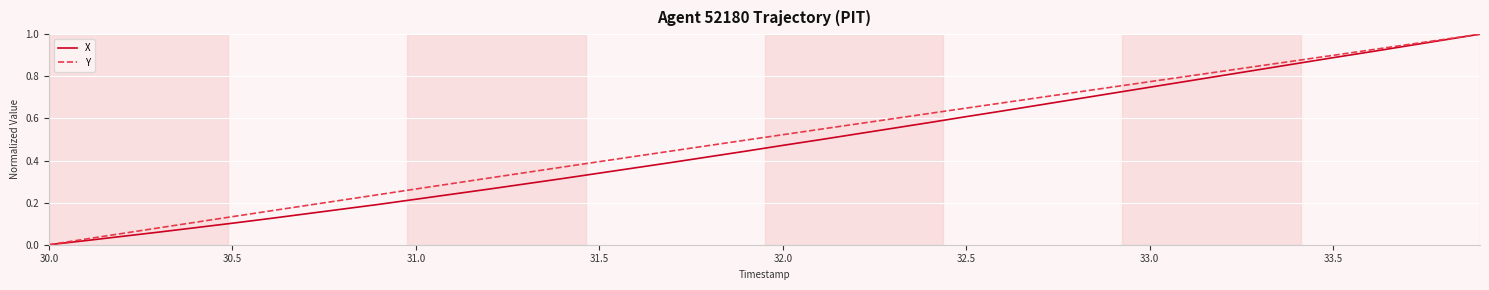

Which series has the largest total across all categories?

Y